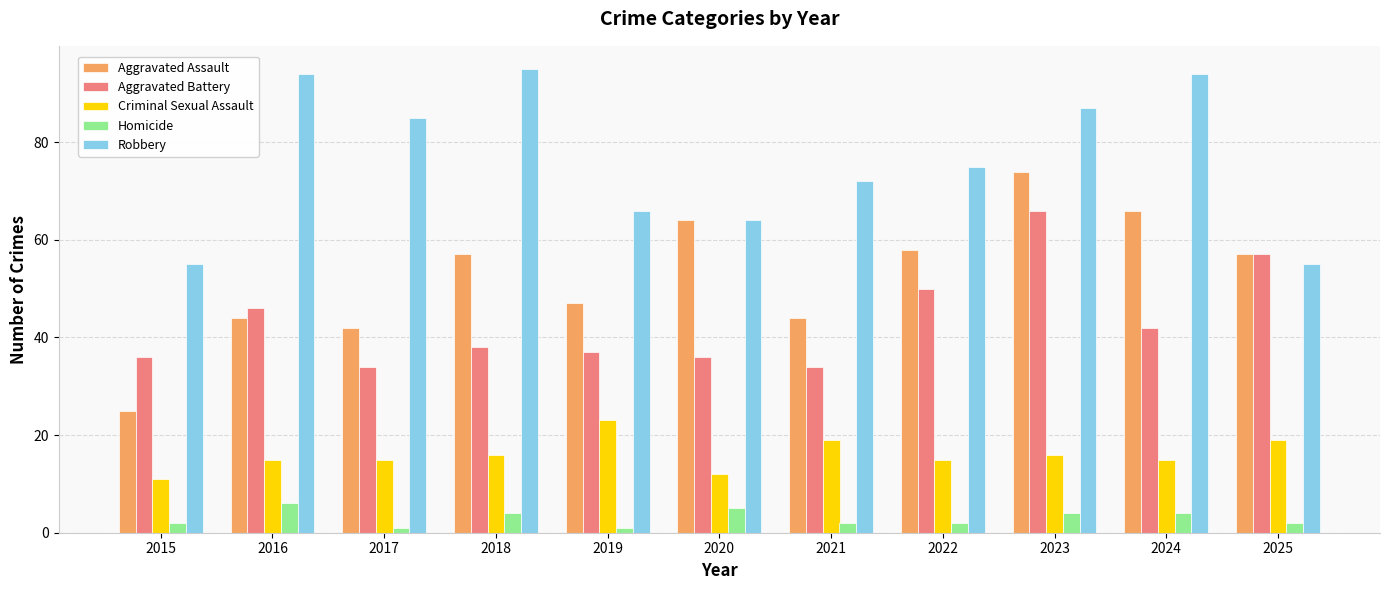

Reading right to left, transcribe all the data shown in this chart.

Aggravated Assault: 2025=57	2024=66	2023=74	2022=58	2021=44	2020=64	2019=47	2018=57	2017=42	2016=44	2015=25
Aggravated Battery: 2025=57	2024=42	2023=66	2022=50	2021=34	2020=36	2019=37	2018=38	2017=34	2016=46	2015=36
Criminal Sexual Assault: 2025=19	2024=15	2023=16	2022=15	2021=19	2020=12	2019=23	2018=16	2017=15	2016=15	2015=11
Homicide: 2025=2	2024=4	2023=4	2022=2	2021=2	2020=5	2019=1	2018=4	2017=1	2016=6	2015=2
Robbery: 2025=55	2024=94	2023=87	2022=75	2021=72	2020=64	2019=66	2018=95	2017=85	2016=94	2015=55